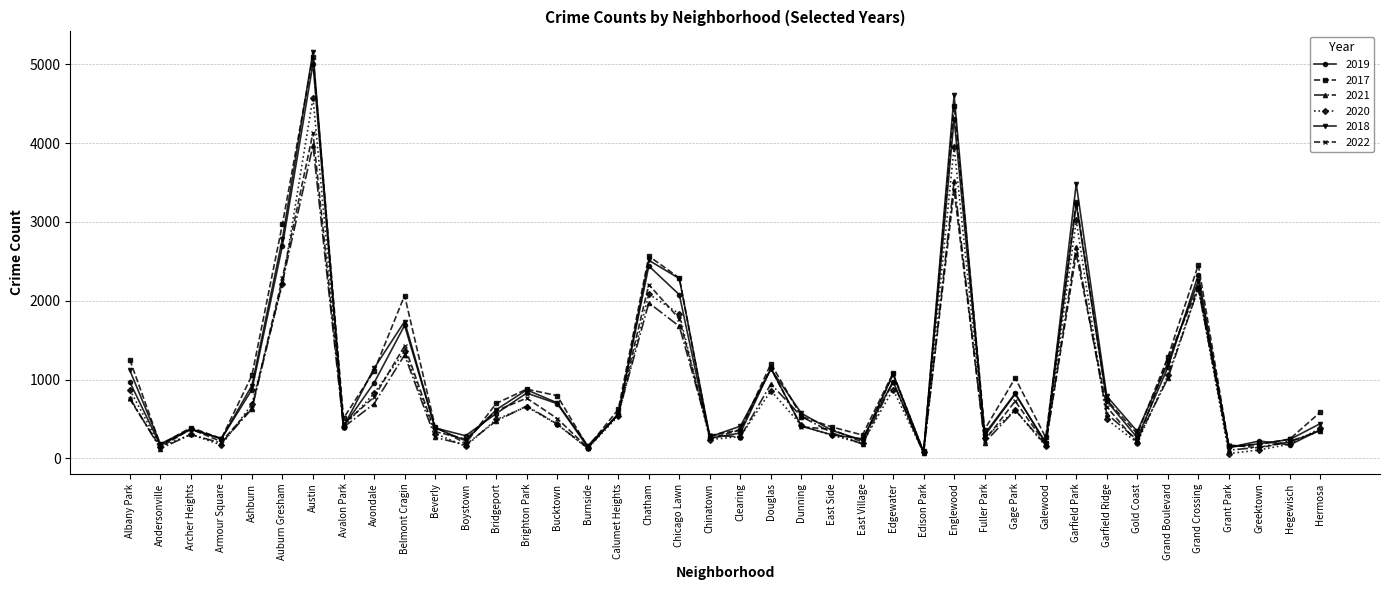

Which series has the largest range (max minus min)?

2018